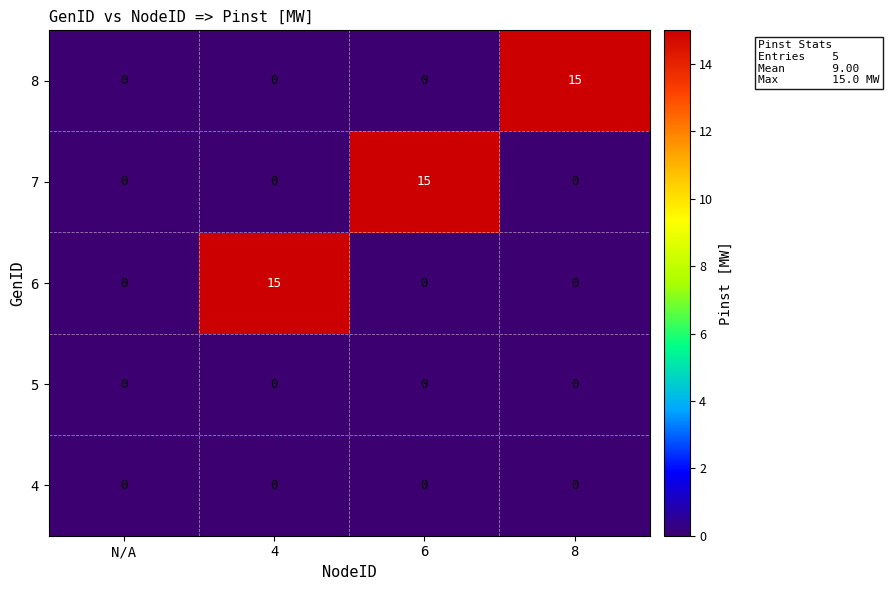

The value of 8 at N/A is 8. True or false?

False